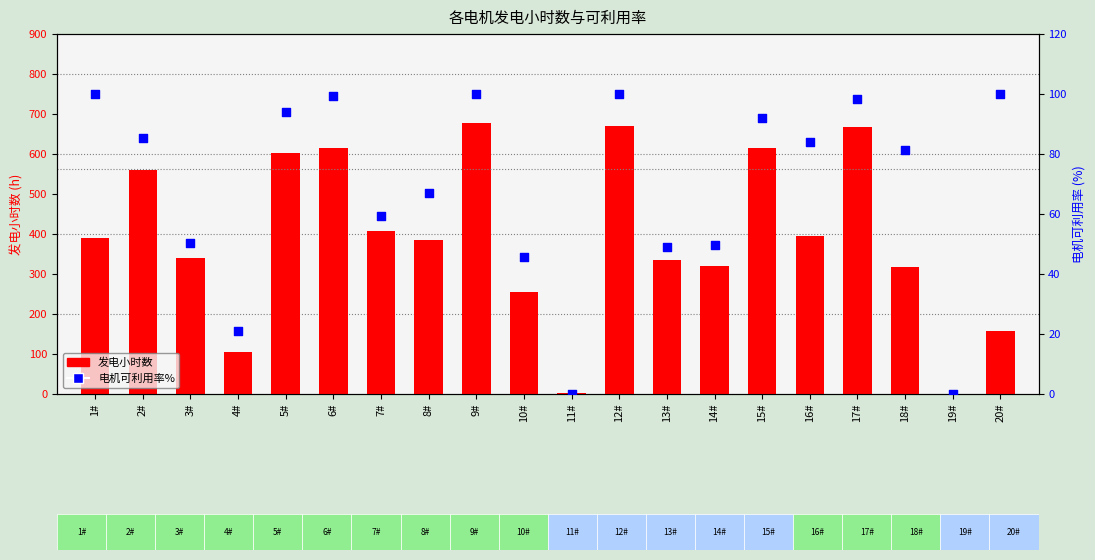

Which series reaches the minimum Y coordinate?

发电小时数